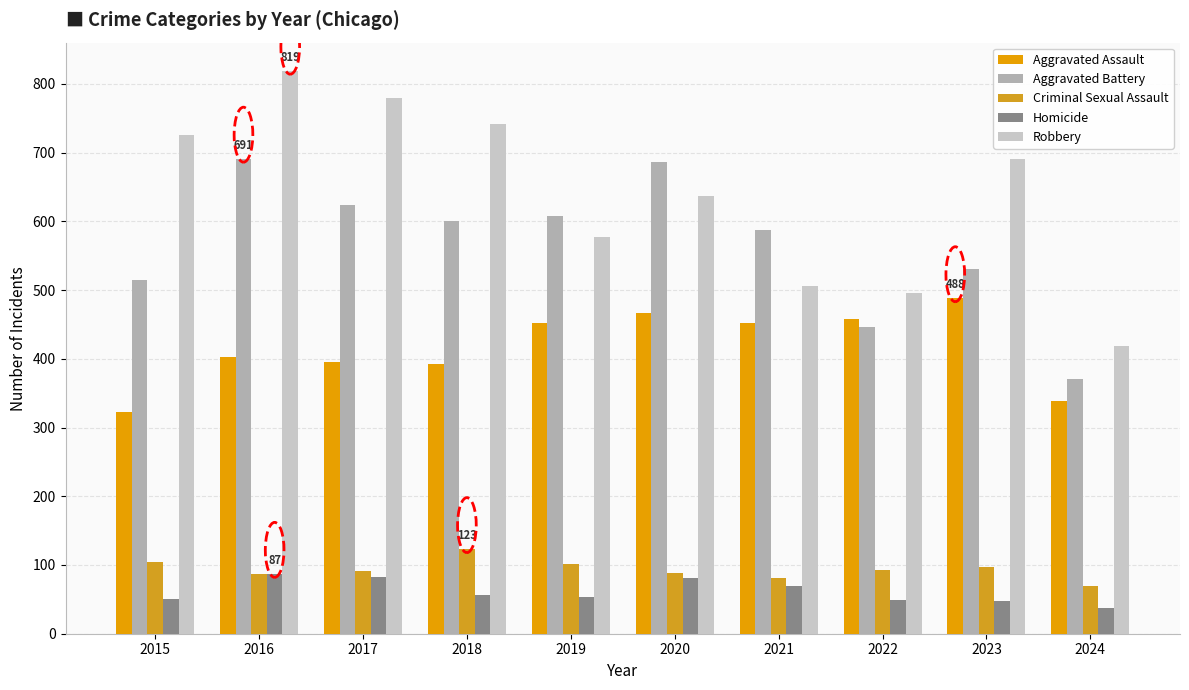

Which series has the largest total across all categories?

Robbery